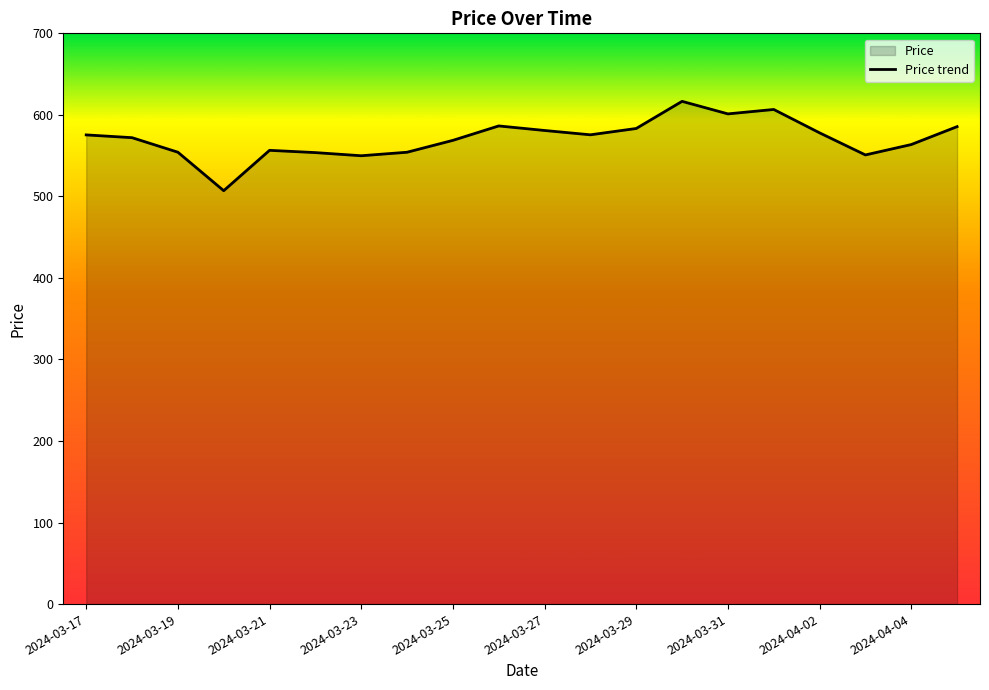

Is it true that the value at 2024-03-27 is 992.0?

False